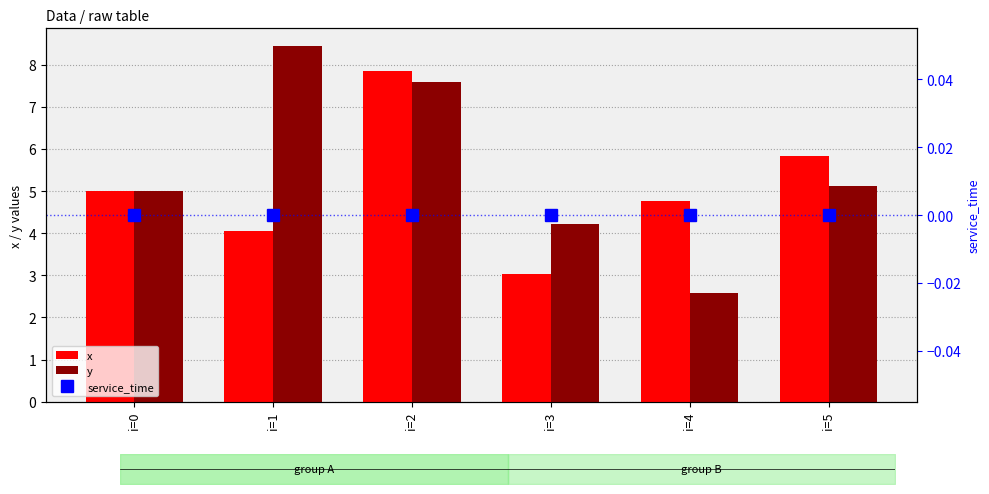

At how many categories does at least one series exceed 3?

6